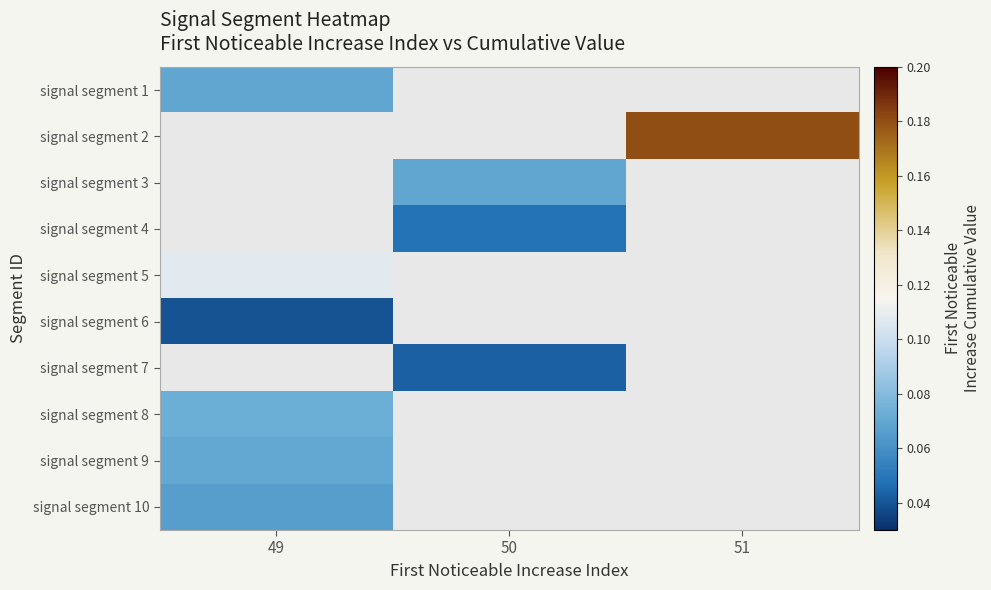

Which label corresponds to the smallest value in the chart?

49